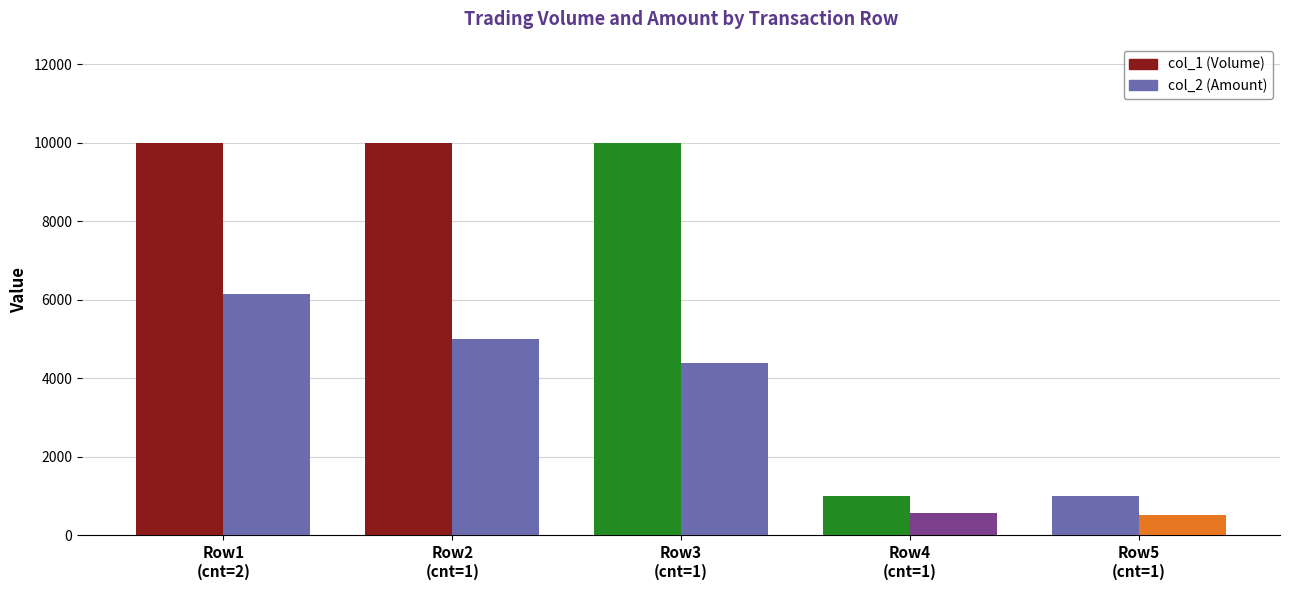

How many groups of bars are there?

5